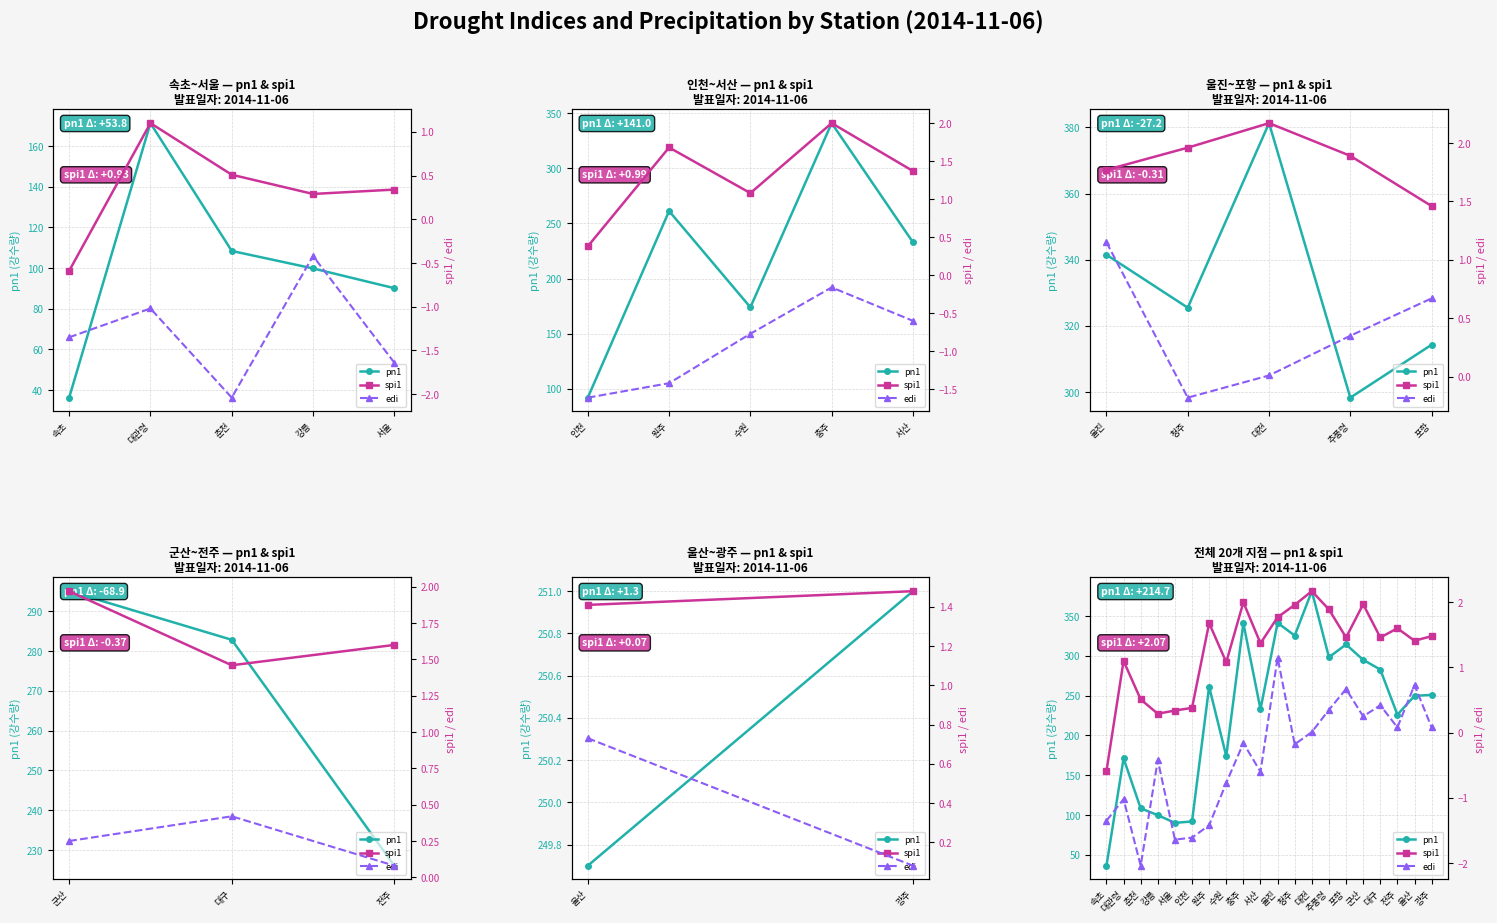

How many interior local peaks does the pn1 series have?

6